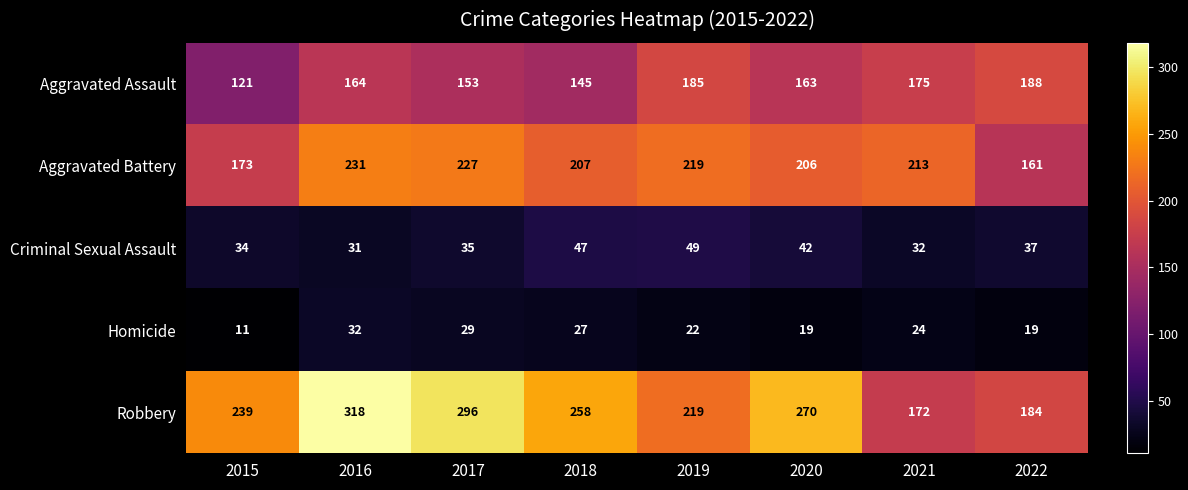

Which category has the lowest value across all series?

2015